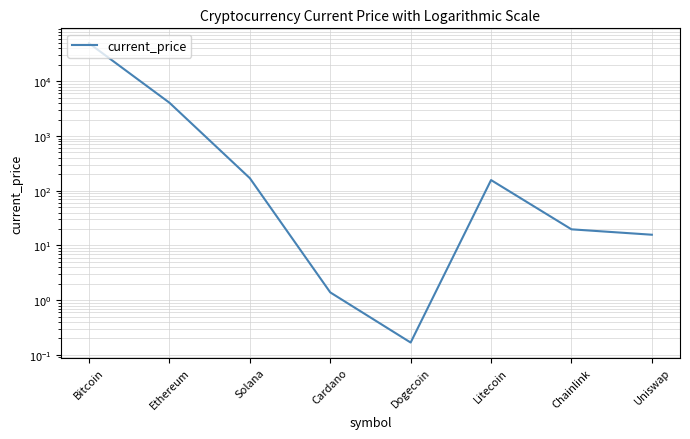

What is the sum of the values at Dogecoin and Litecoin?

156.9